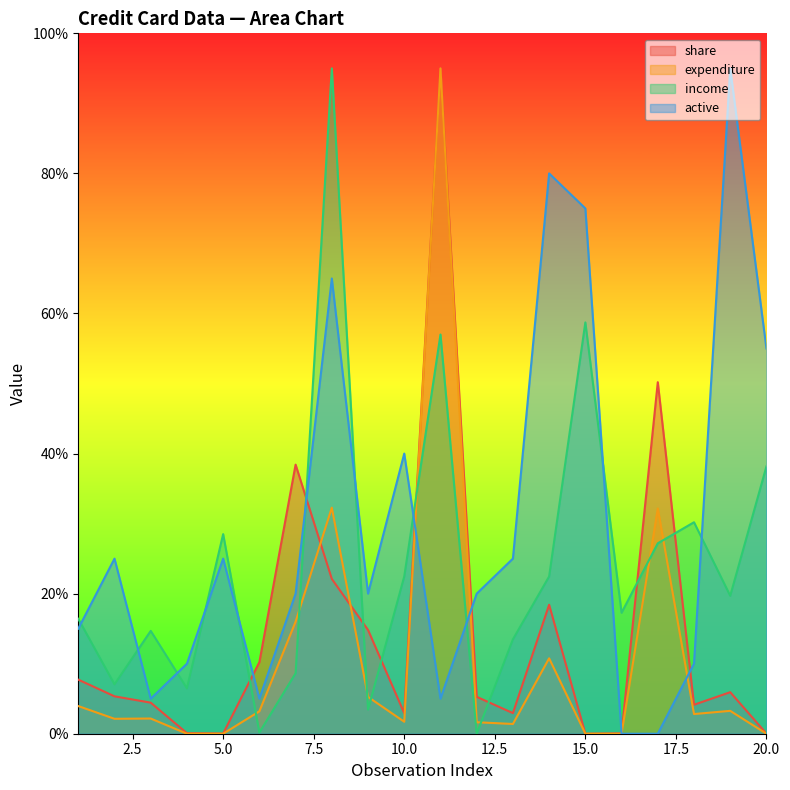

Where is expenditure nearest to the value 47?

8